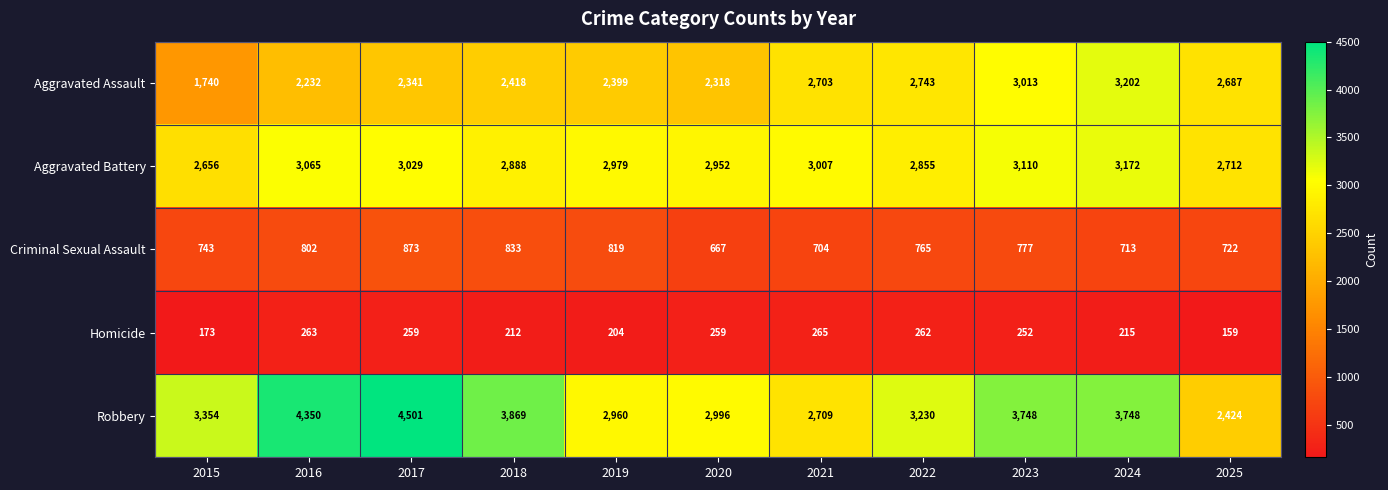

Is the value of Aggravated Assault at 2015 greater than the value of Criminal Sexual Assault at 2025?

Yes